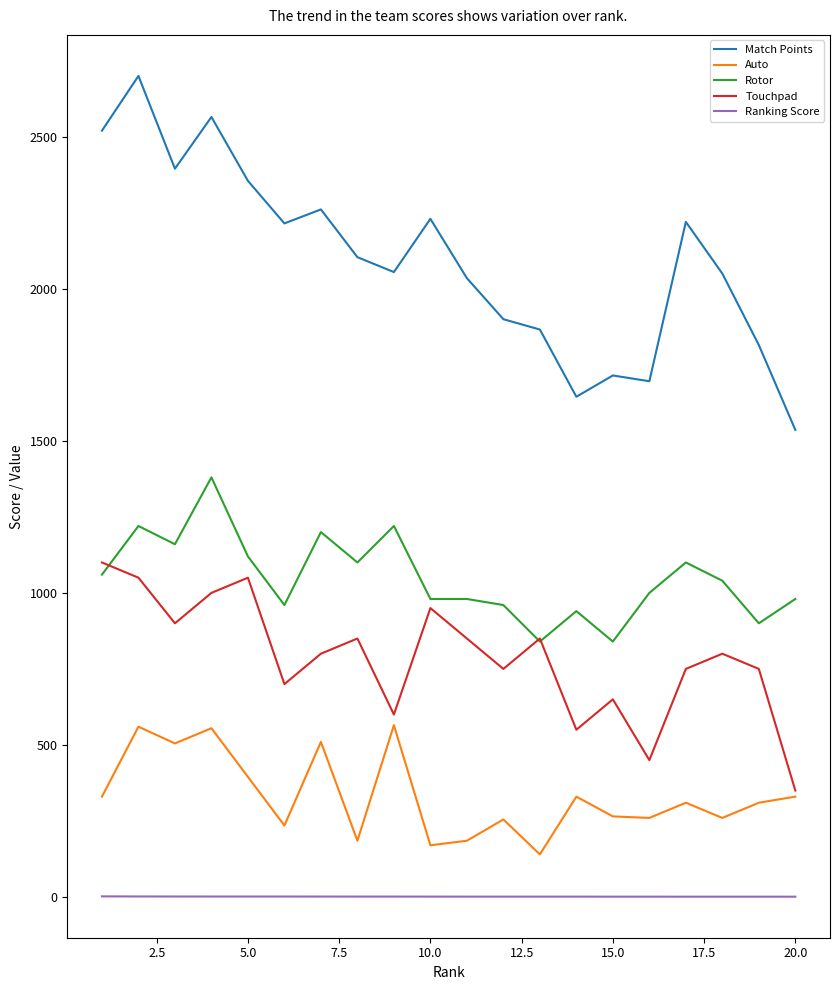

True or false: Match Points and Auto intersect in this chart.

False